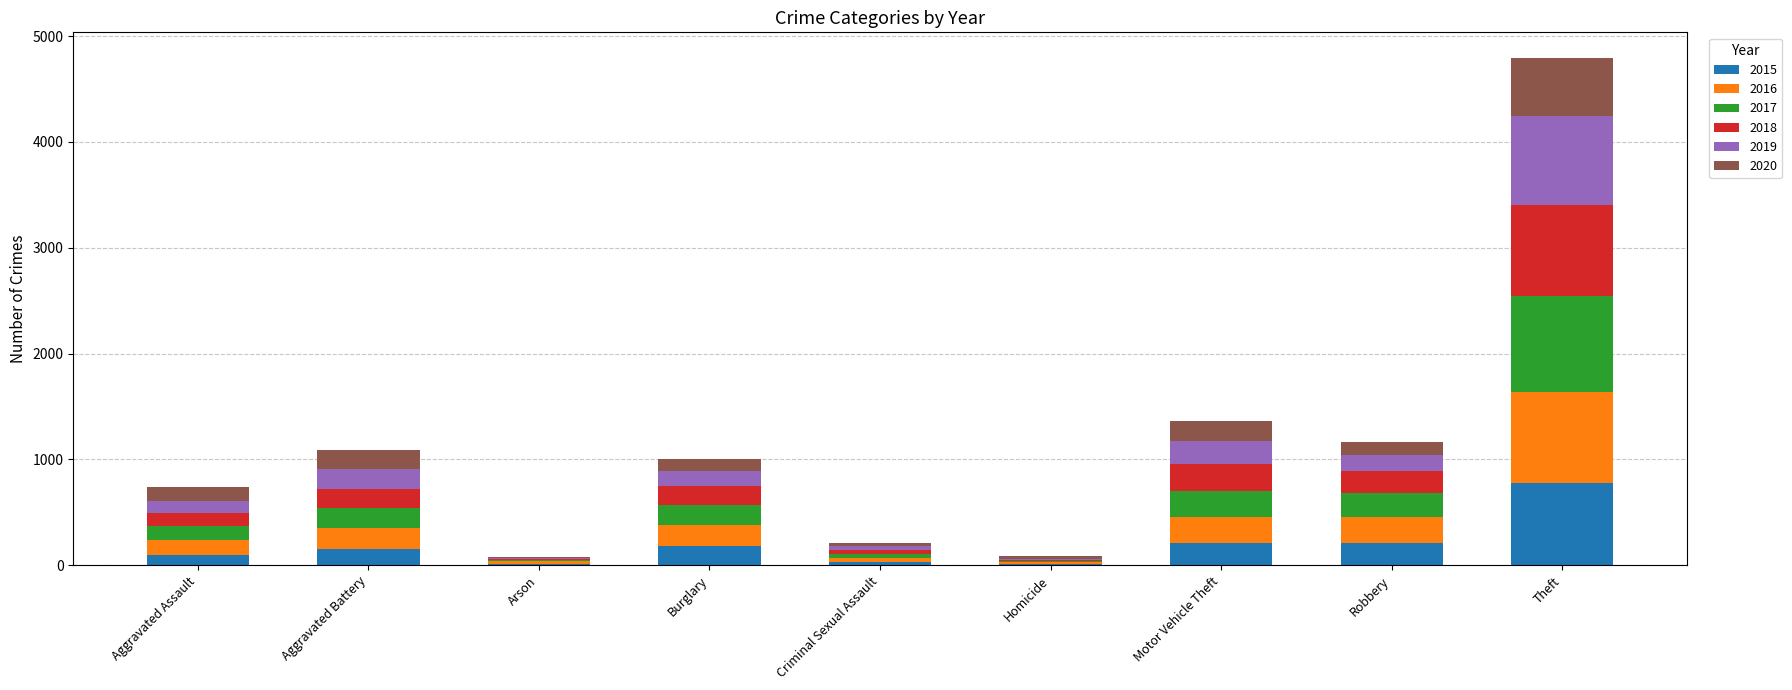

What is the total value across all series at Burglary?

1003